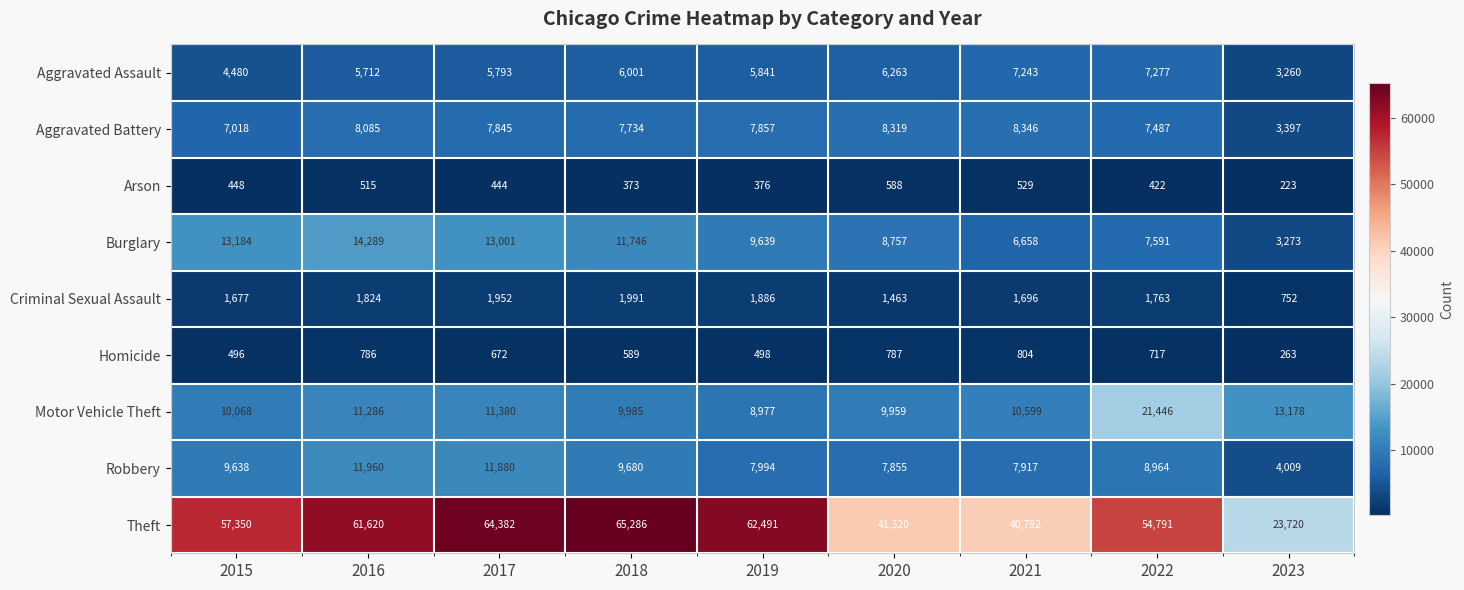

What is the difference between the maximum and second lowest values in the Criminal Sexual Assault series?

528